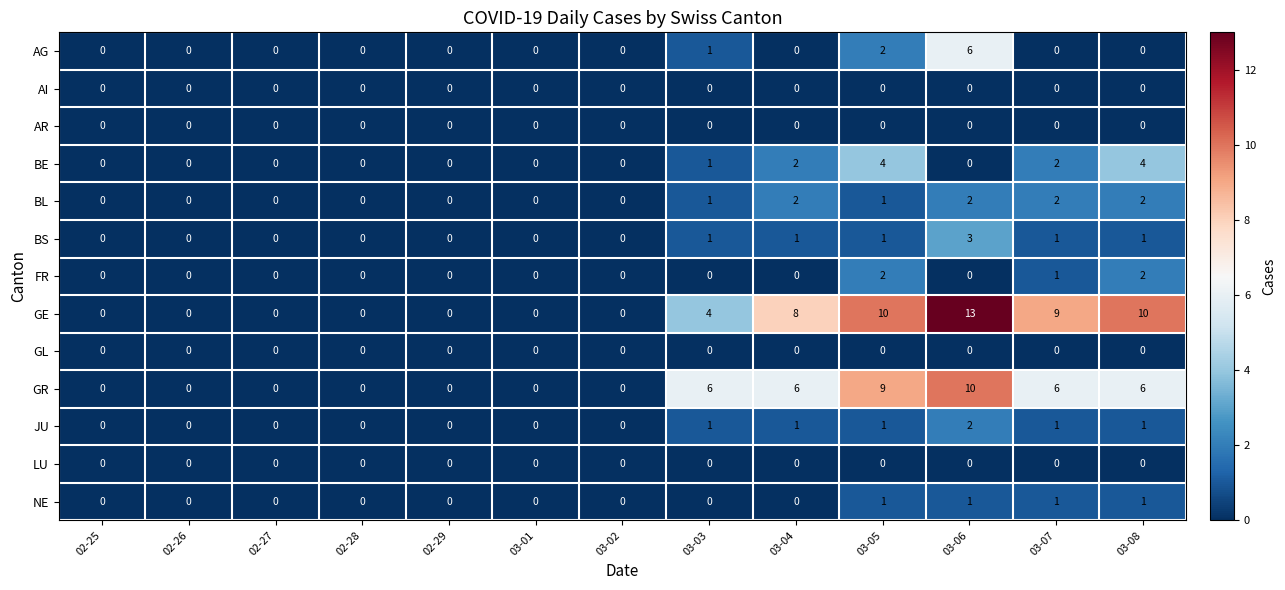

At which category is the sum across all series the highest?

03-06